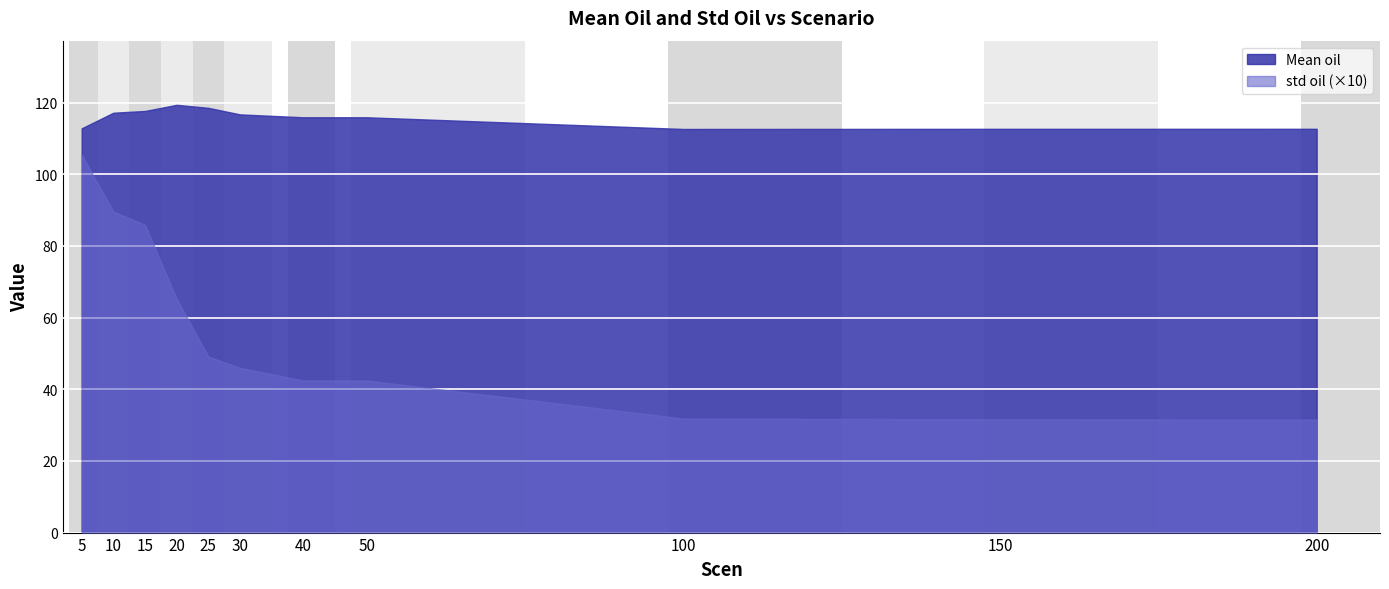

List the series in order of their peak value, highest first.

Mean oil, std oil (×10)